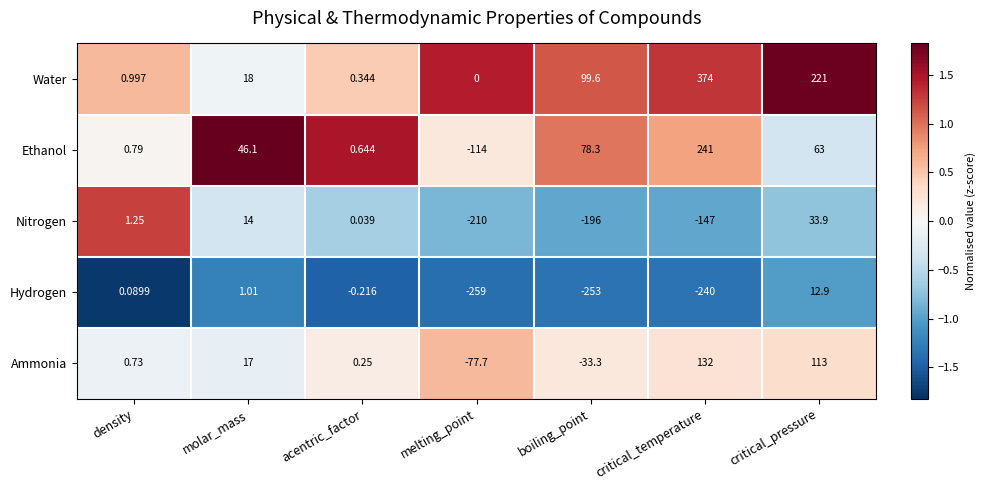

Rank the series by their maximum value, from highest to lowest.

Water, Ethanol, Ammonia, Nitrogen, Hydrogen